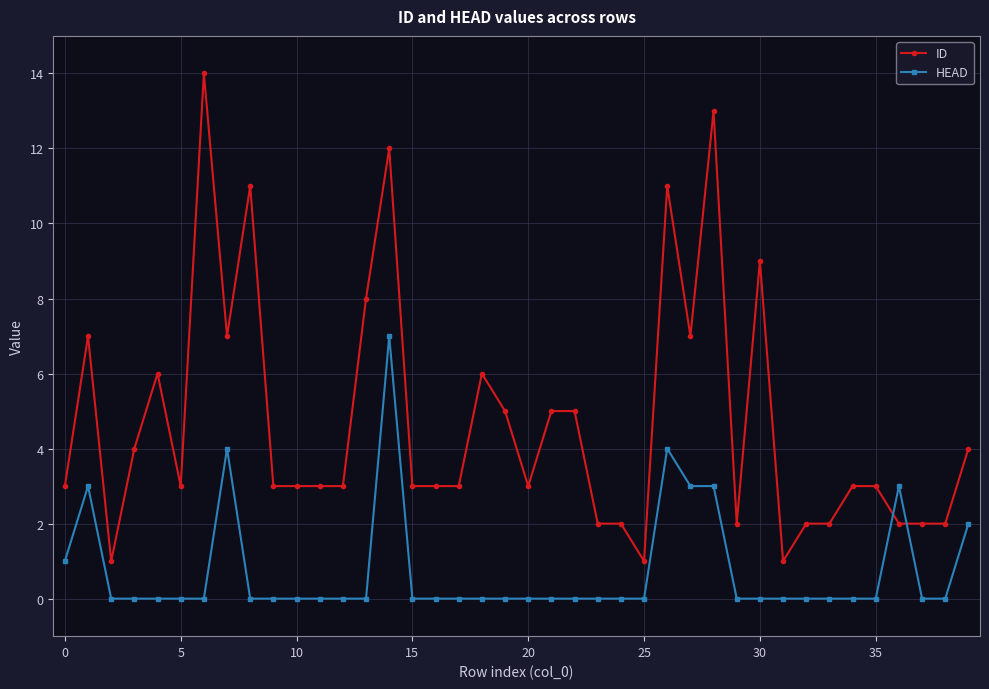

Rank the series by their maximum value, from highest to lowest.

ID, HEAD